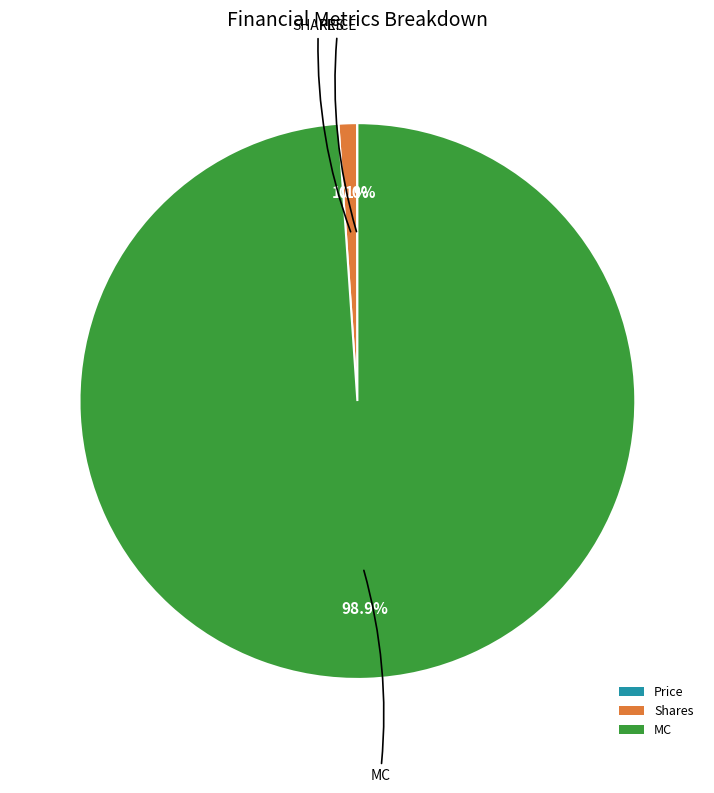

Do MC and Shares together represent more than half of the pie?

Yes